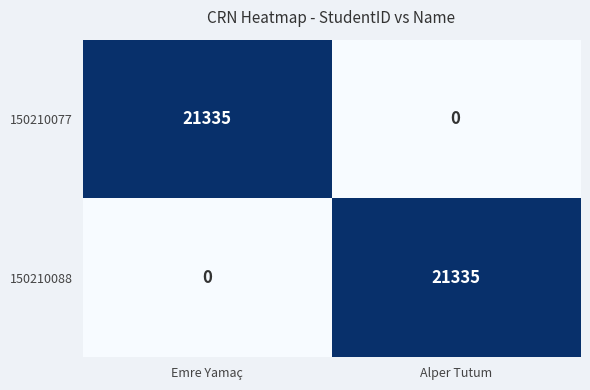

True or false: 150210088 has a value of 0 at Emre Yamaç.

True